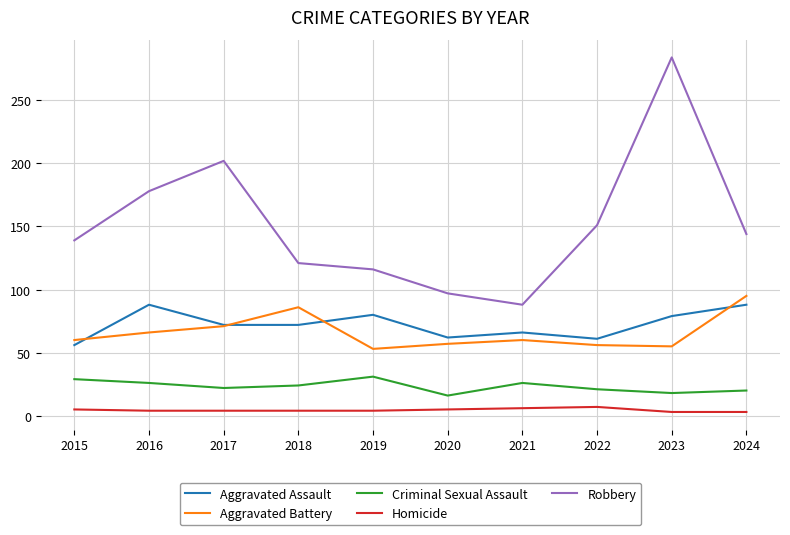

Which series has the largest total across all categories?

Robbery